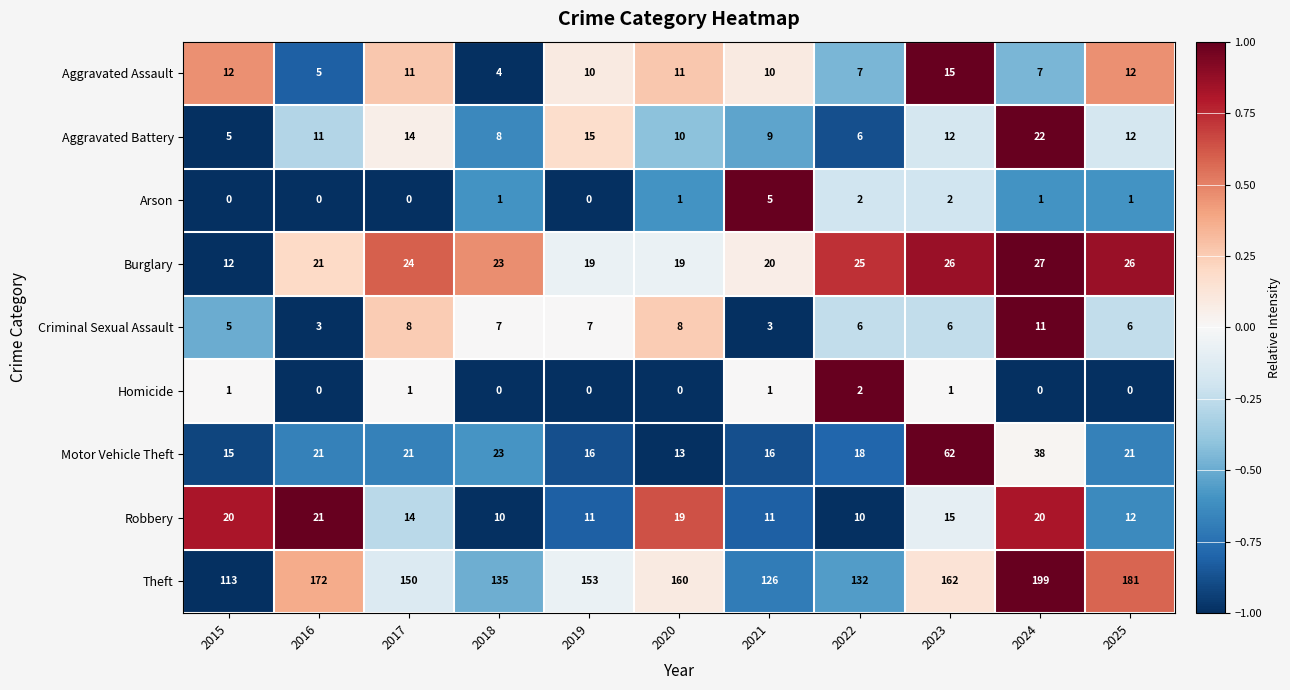

At which label does Aggravated Assault first exceed 10?

2015